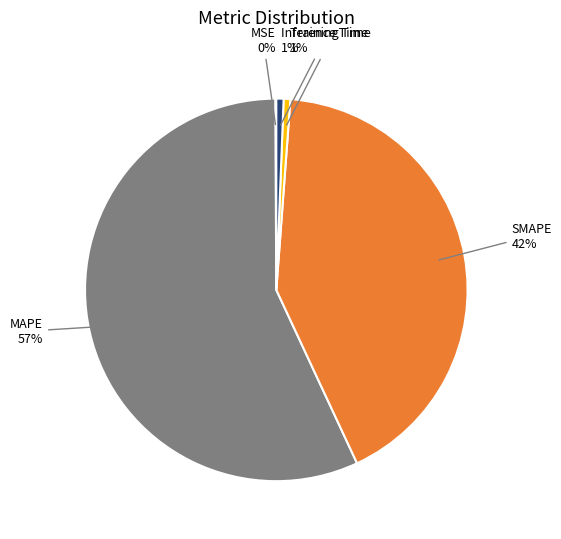

What is the majority slice?

MAPE